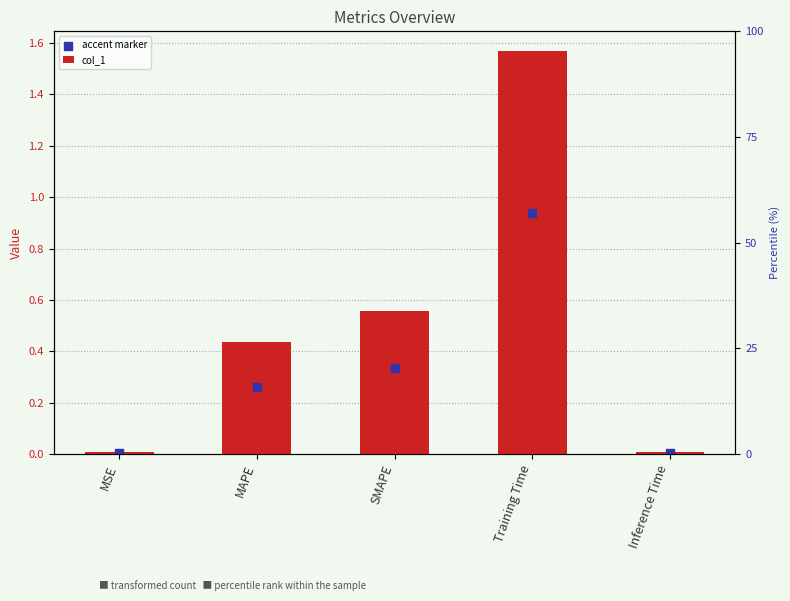

Which series contains the highest Y value?

col_1